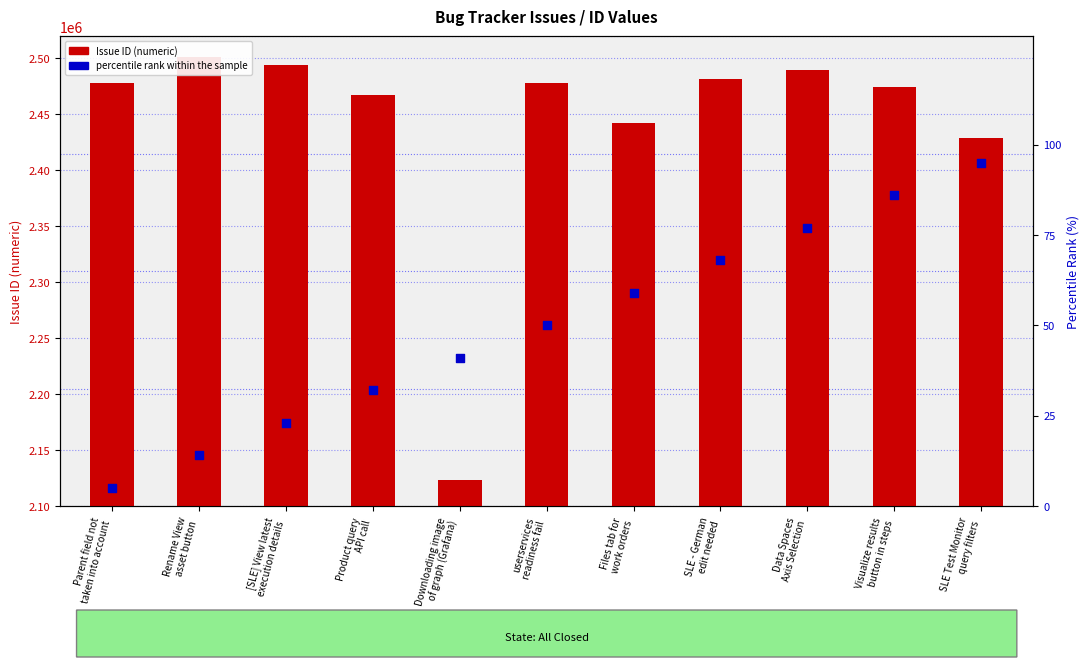

At which category is the sum across all series the highest?

Rename View
asset button